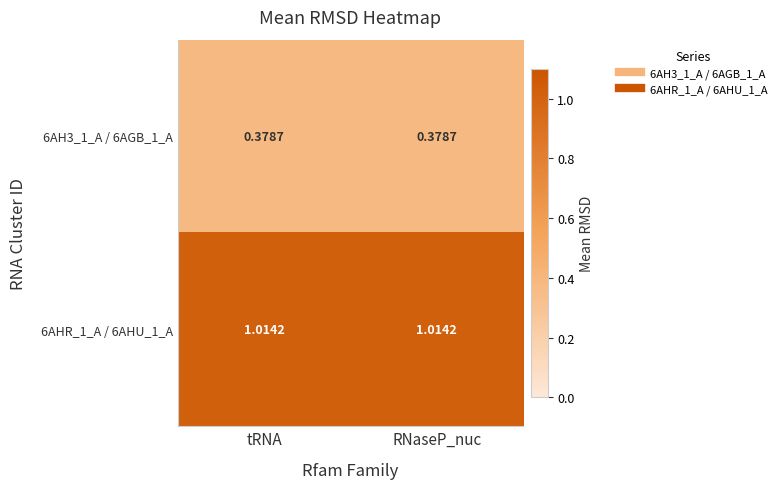

Reading left to right, list all the values displayed in this chart.

6AH3_1_A / 6AGB_1_A: tRNA=0.4	RNaseP_nuc=0.4
6AHR_1_A / 6AHU_1_A: tRNA=1.0	RNaseP_nuc=1.0